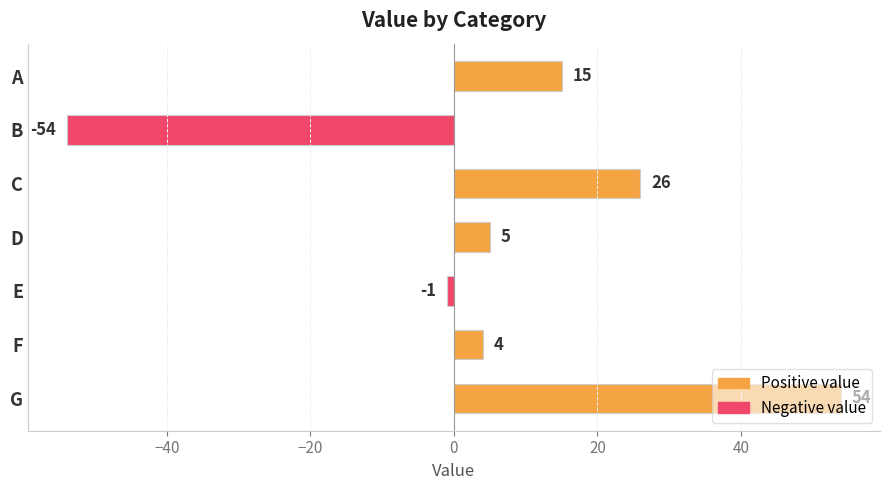

At which category does the chart reach its minimum across all series?

B